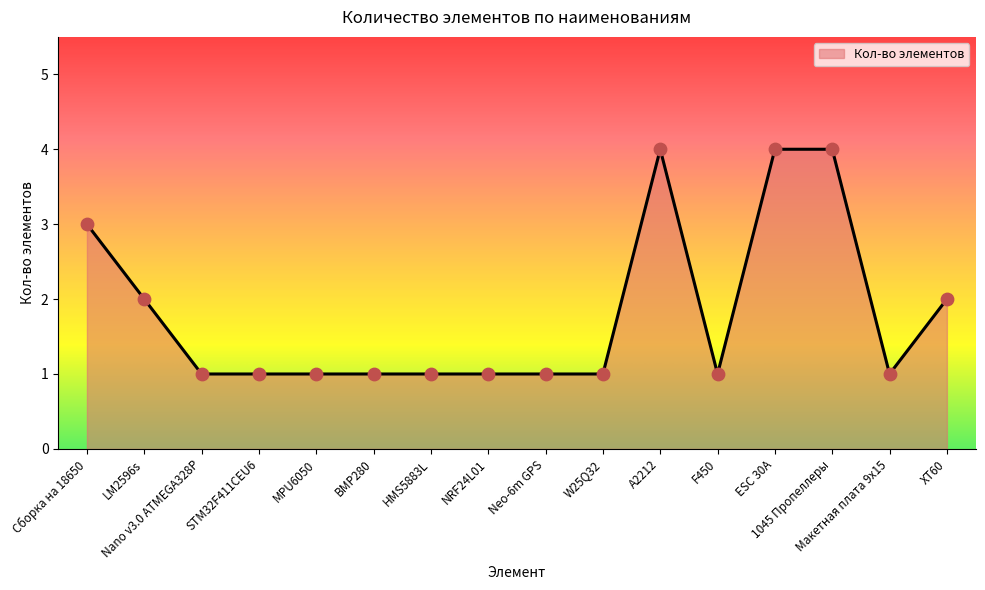

What is the greatest value displayed?

4